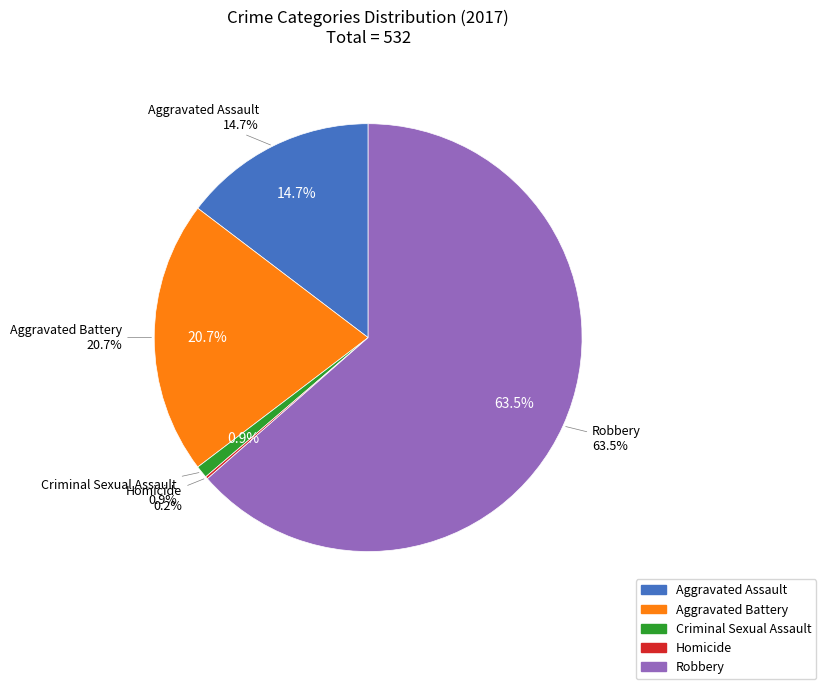

Is it true that Aggravated Battery is 14% of the pie?

False